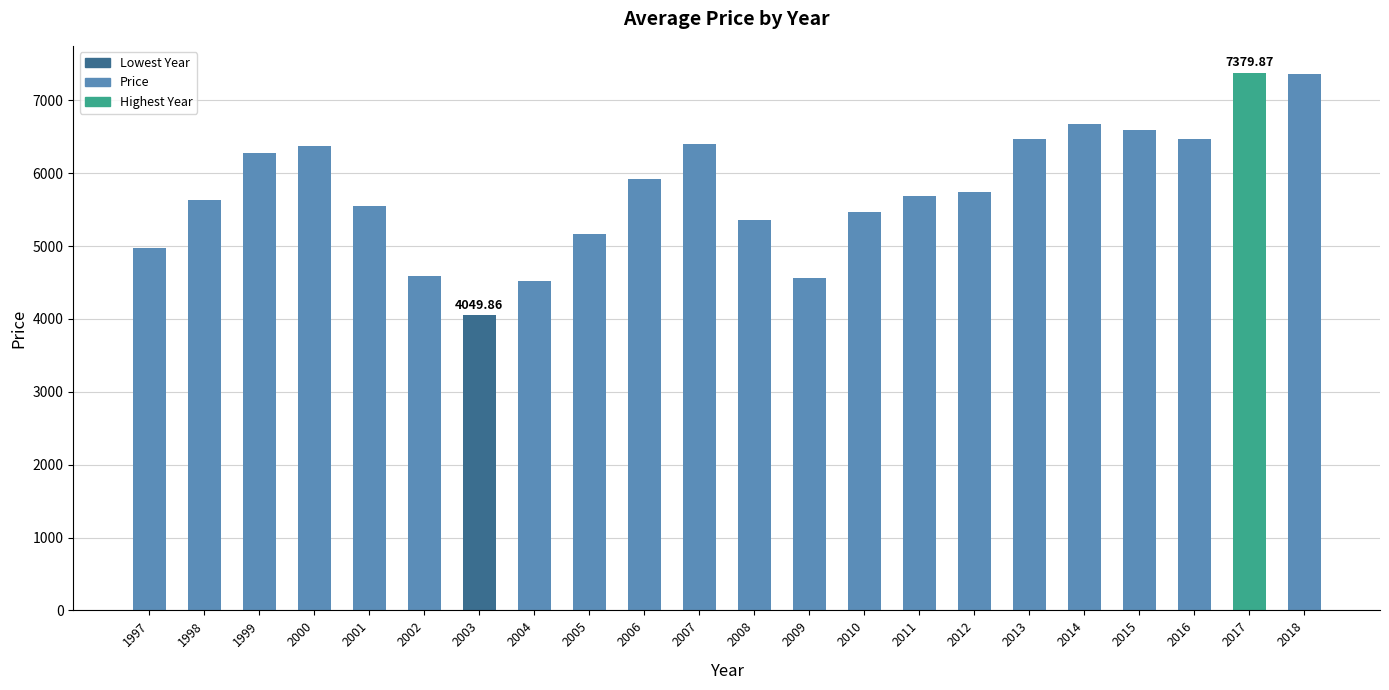

What is the smallest value displayed?

4049.9